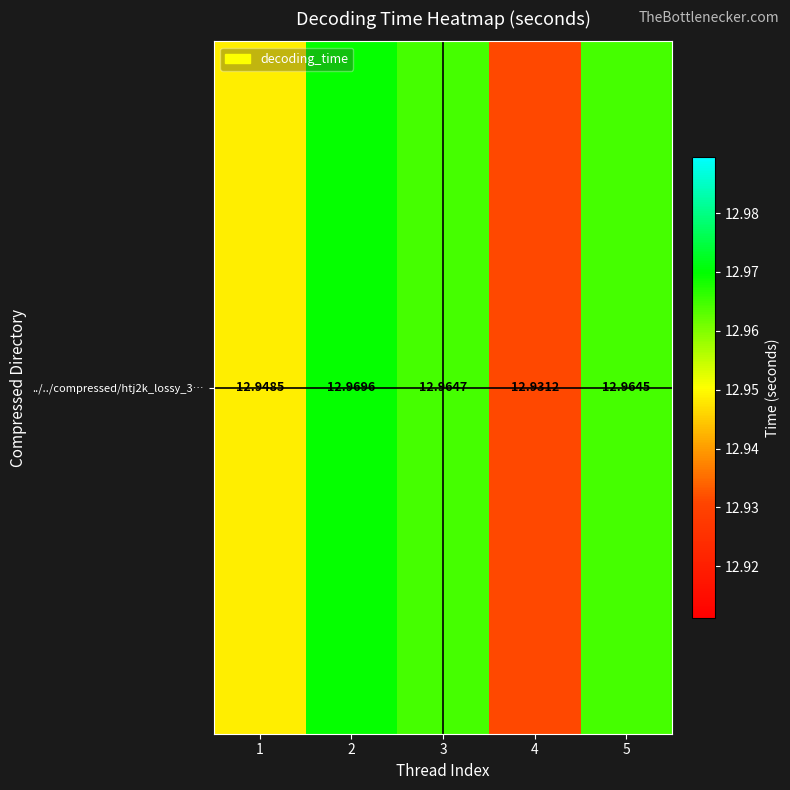

What is the ratio of the value at 5 to the value at 3?

1.0